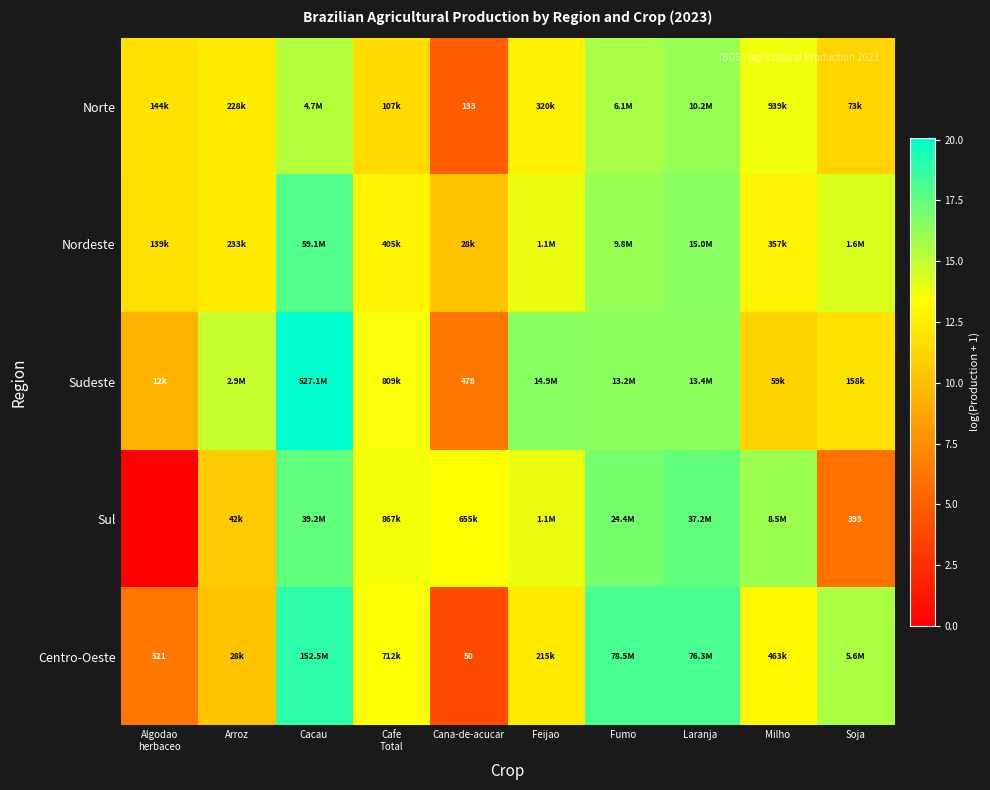

Which has a higher value, Feijao or Cafe
Total?

Feijao